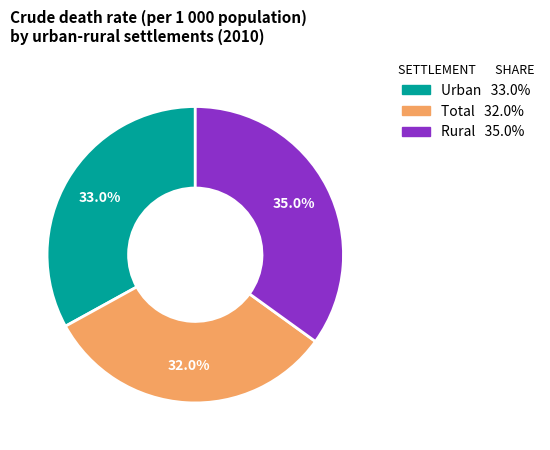

What is the smallest slice in the pie chart?

Total